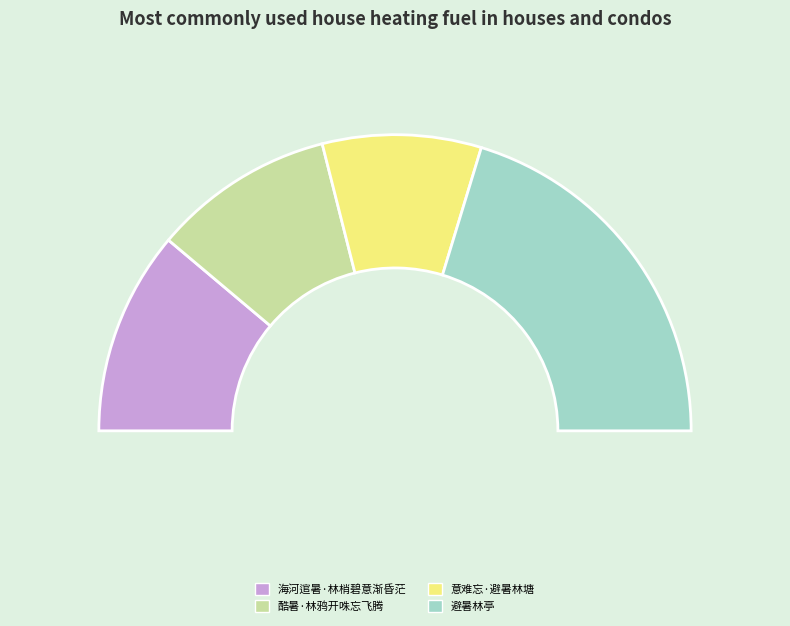

The 酷暑·林鸦开咮忘飞腾 slice represents 20% of the pie. True or false?

True